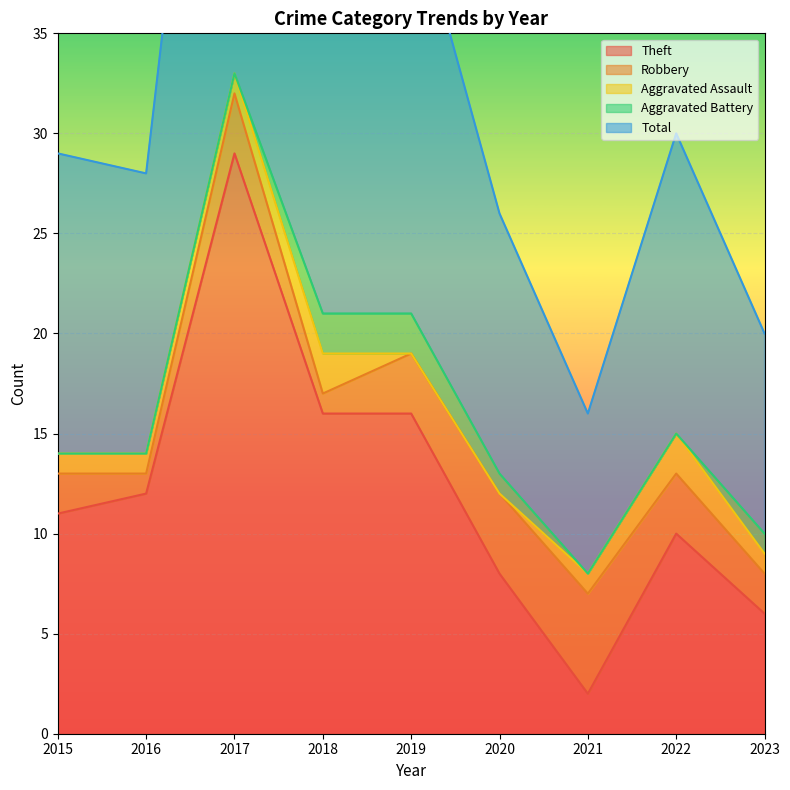

True or false: Robbery has more than 0 interior local peaks.

True